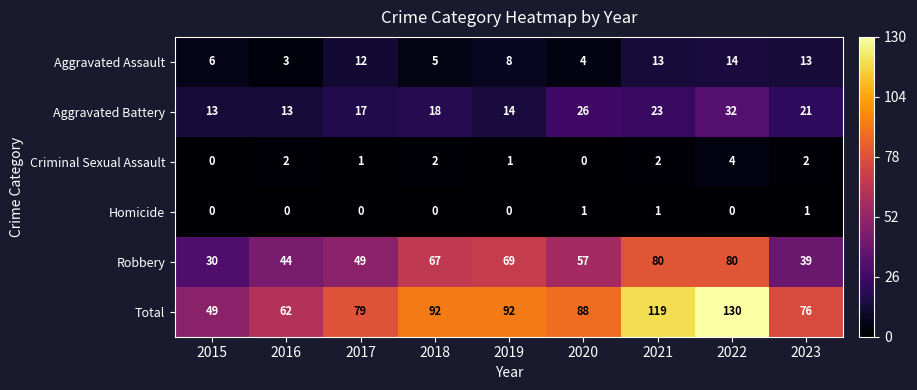

At which label does Robbery reach its minimum?

2015